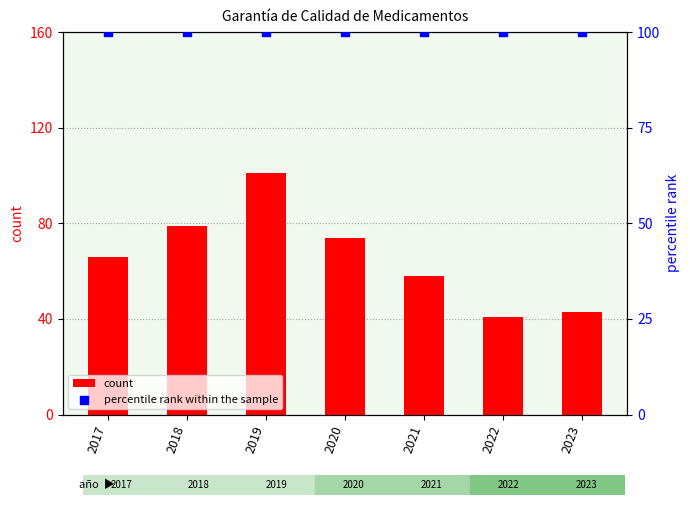

At which category is the sum across all series the highest?

2019